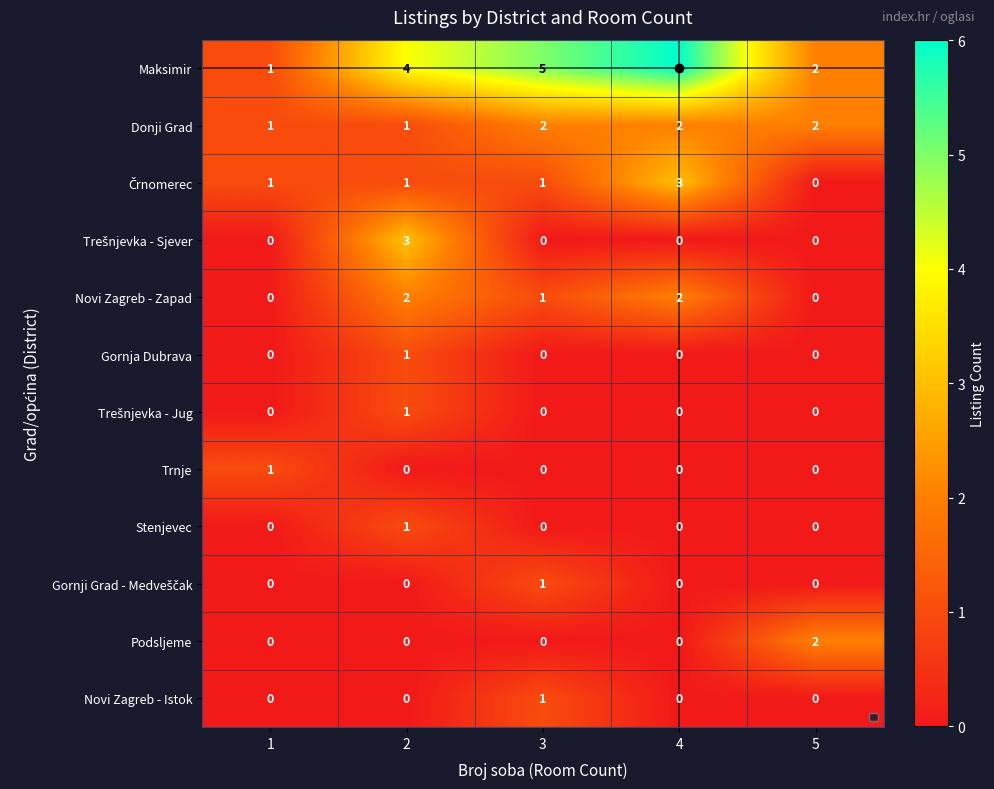

What is the sum of the Donji Grad values at 3 and 2?

3